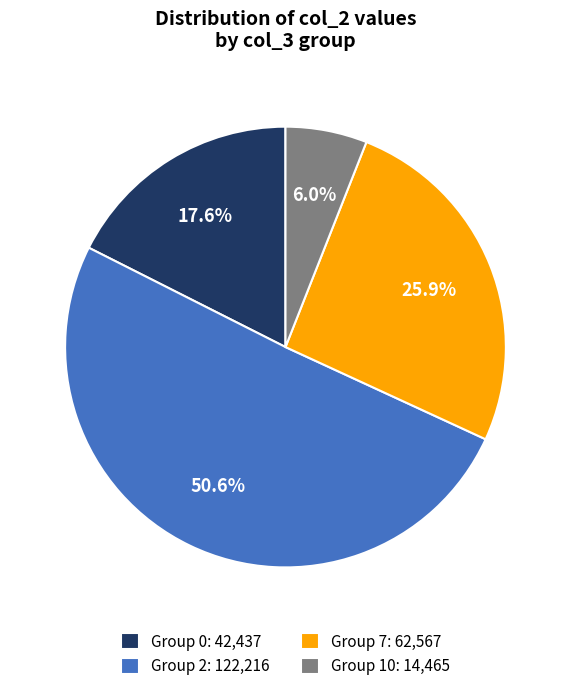

Count the number of slices in the pie.

4